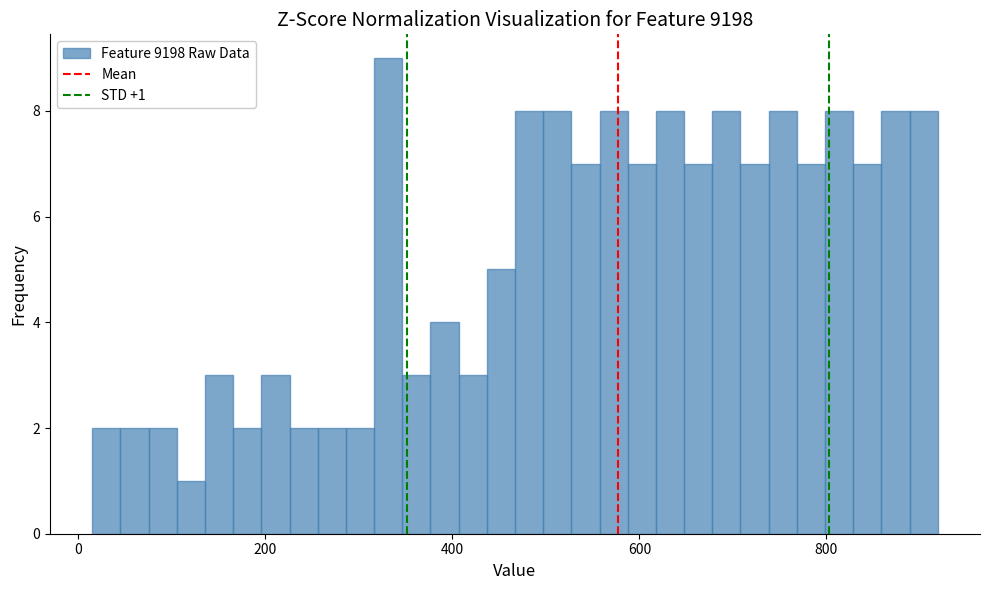

Read against the x-axis, roughly where is the centre of the tallest bar?

340